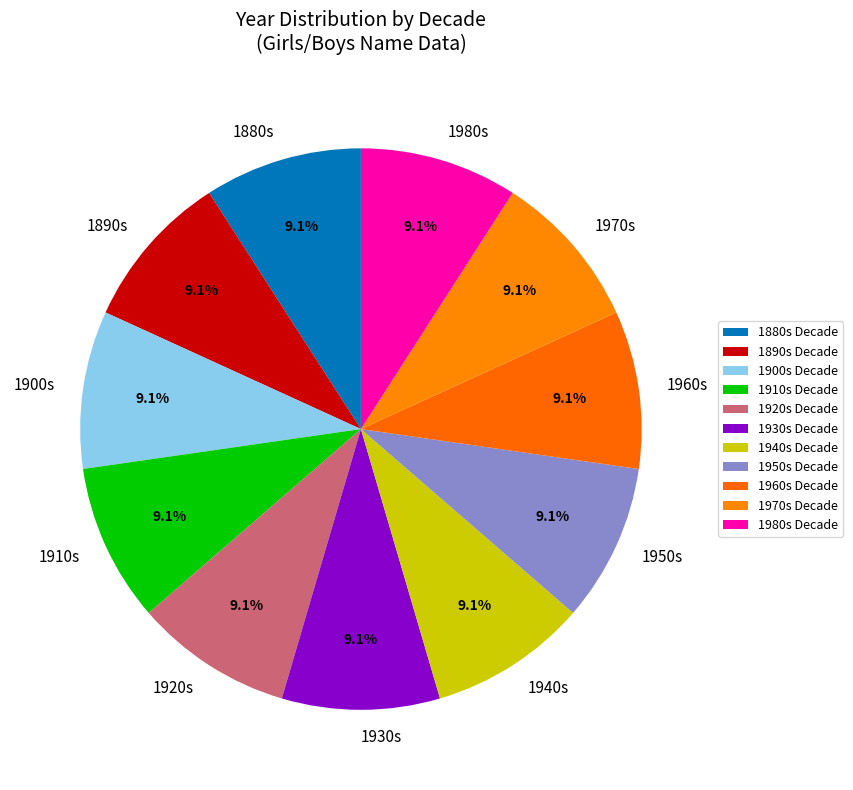

Does 1890s represent more than half of the total?

No